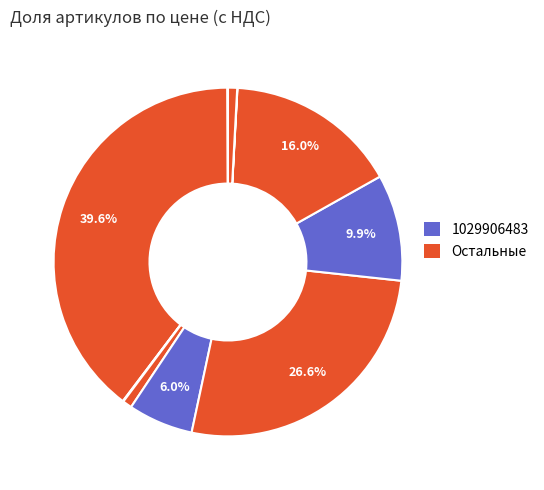

To the nearest percent, what is the difference between the largest and smallest slice percentages?

40%